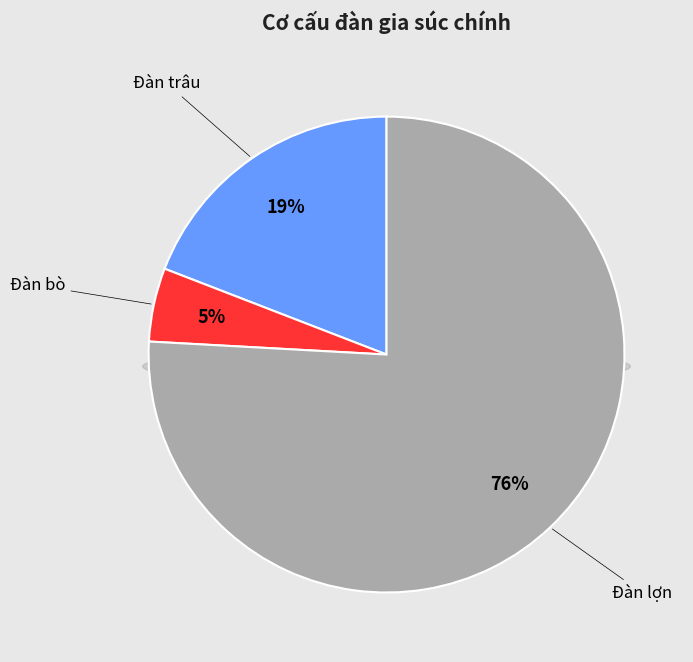

To the nearest percent, what portion does Đàn lợn represent?

76%